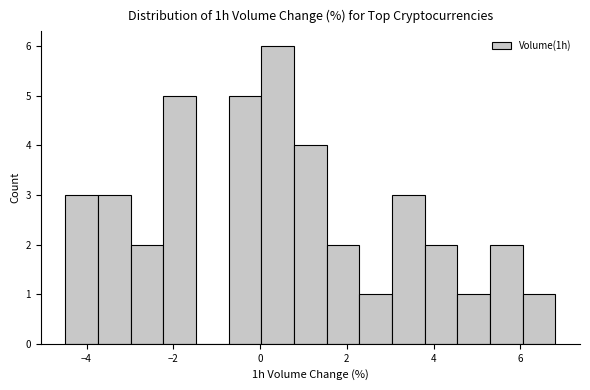

Read against the x-axis, roughly where is the centre of the tallest bar?

0.4